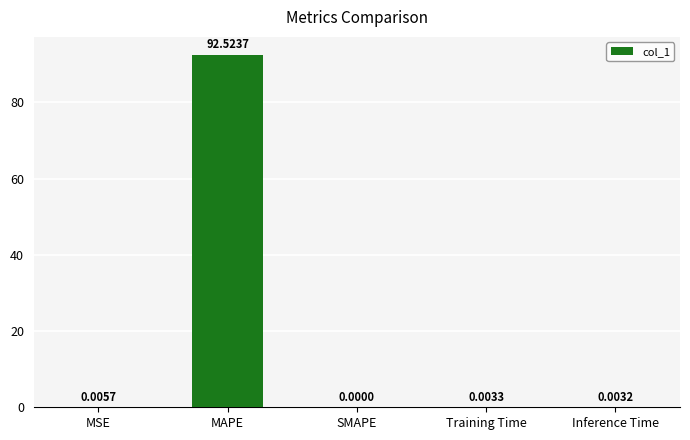

Count the number of categories in the chart.

5